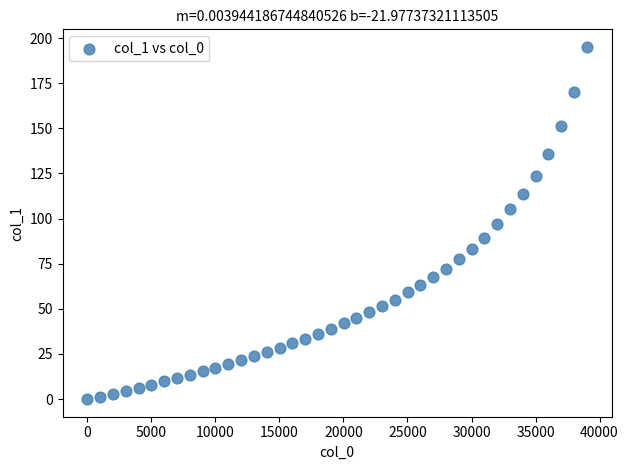

What is the range of Y values (max minus min)?

195.1